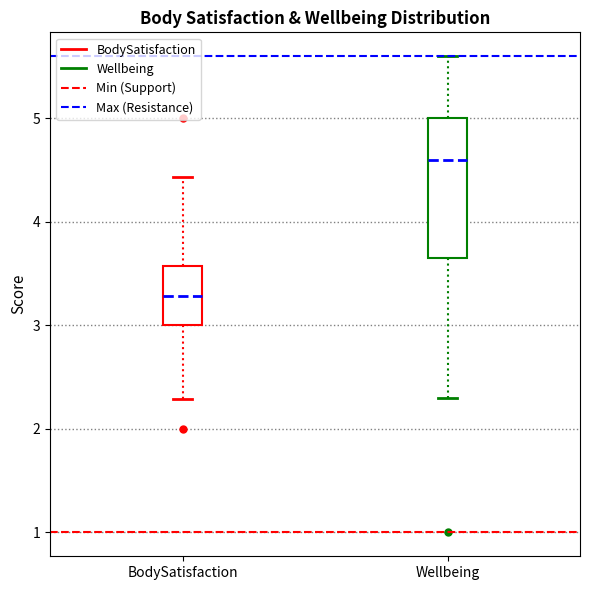

Where does the lower whisker of the box for BodySatisfaction end on the y-axis? The values are not printed on the chart, so give them approximately, as read against the axis.

2.3